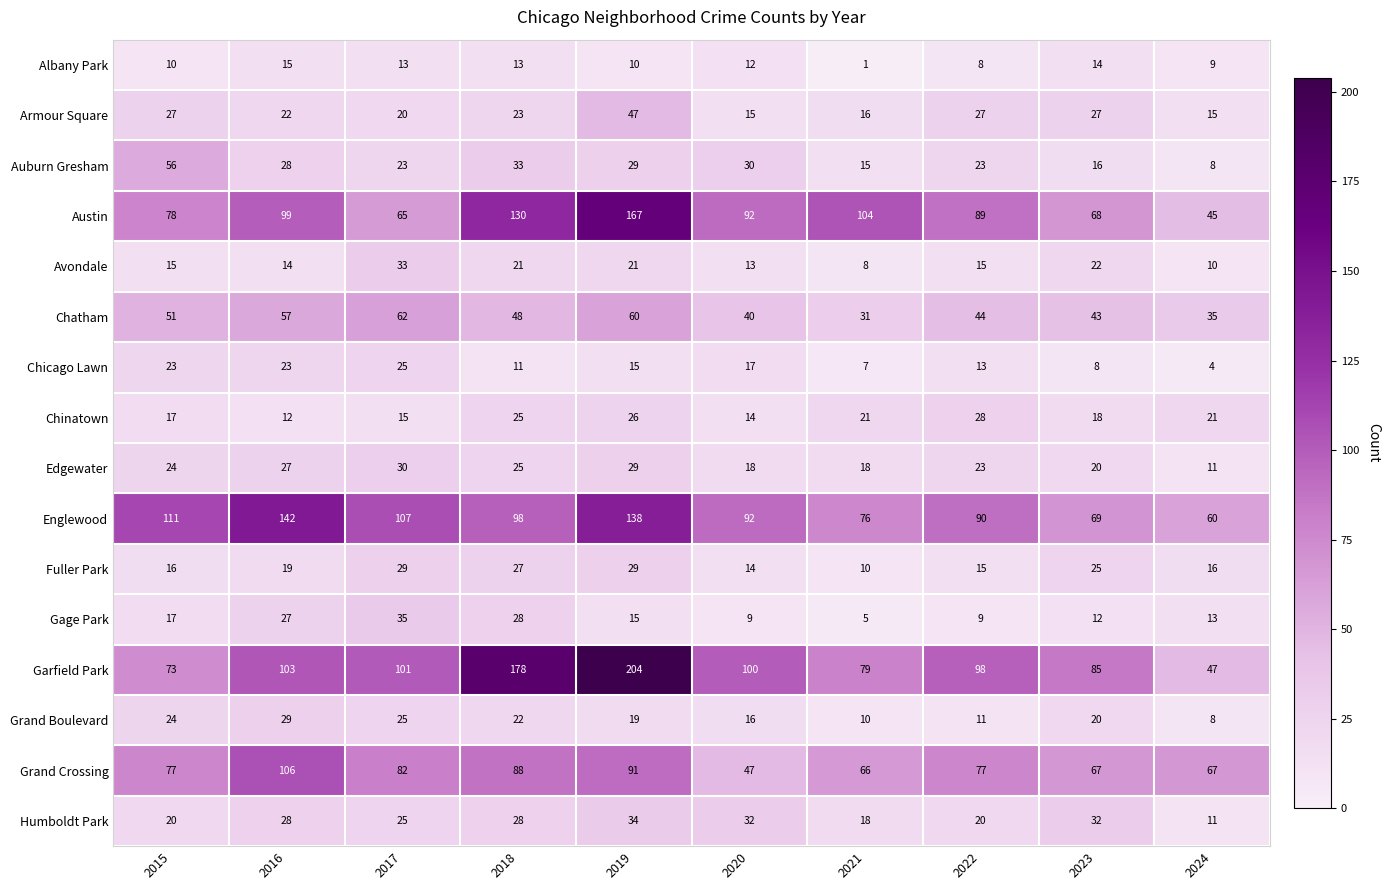

Which series changed the most between 2019 and 2020?

Garfield Park